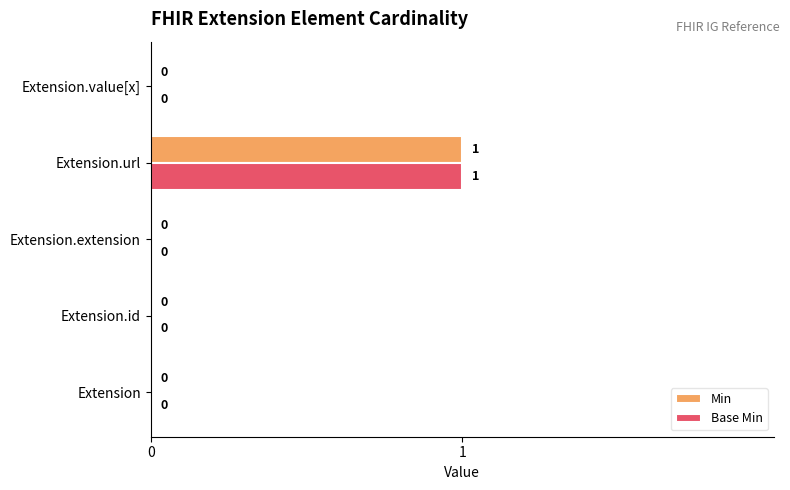

Count the number of data series in this chart.

2